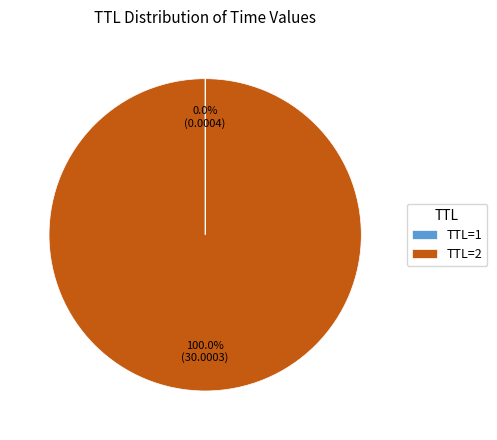

Which category has the biggest portion of the pie?

TTL=2